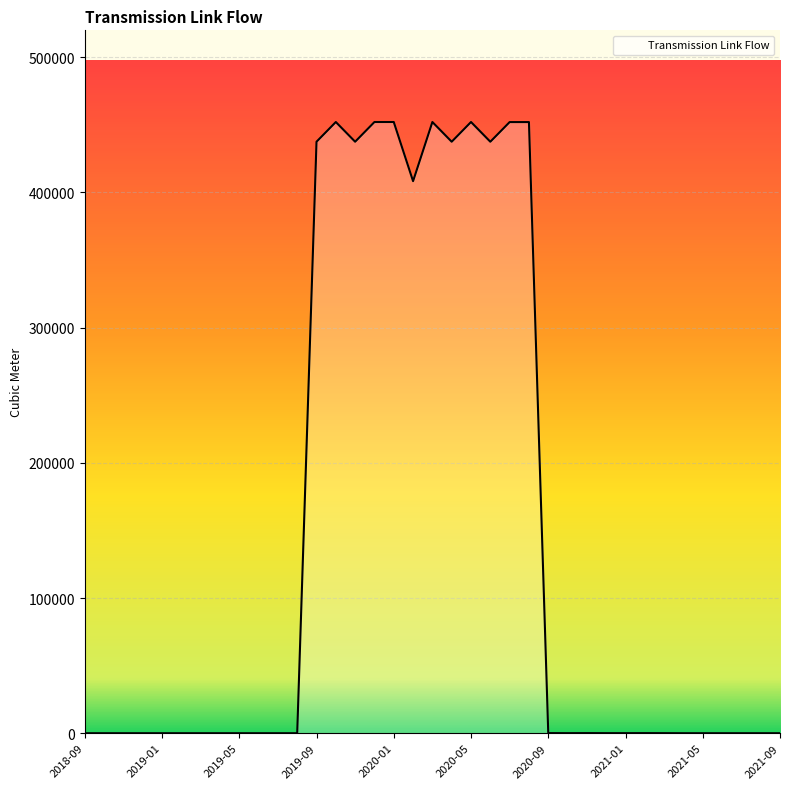

What is the difference between the maximum and minimum values?

452073.0